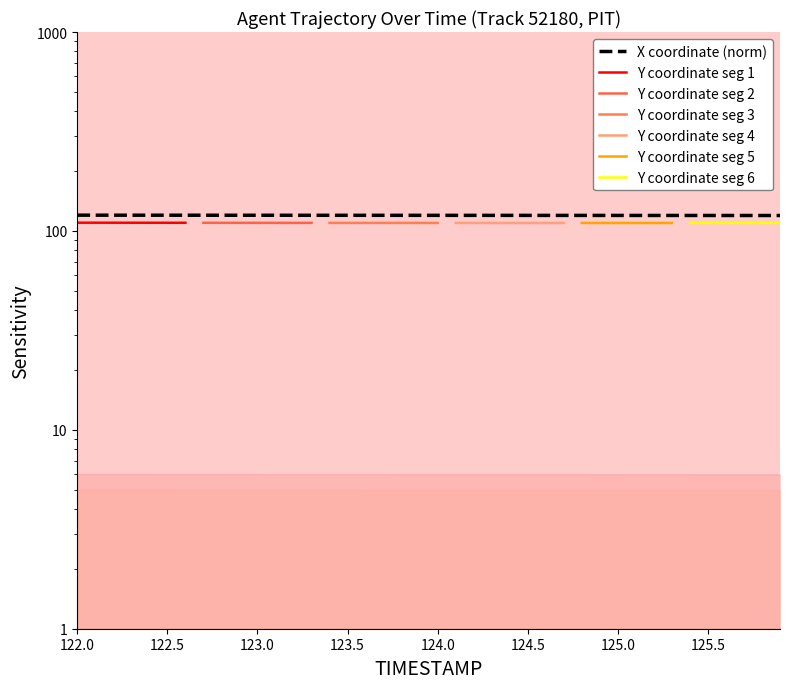

What is the average value?

119.8